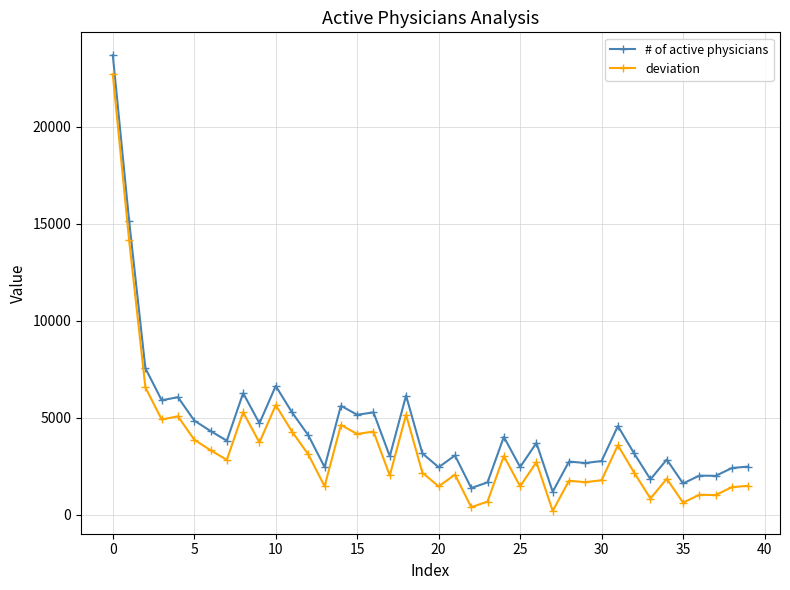

List the series in order of their peak value, lowest first.

deviation, # of active physicians